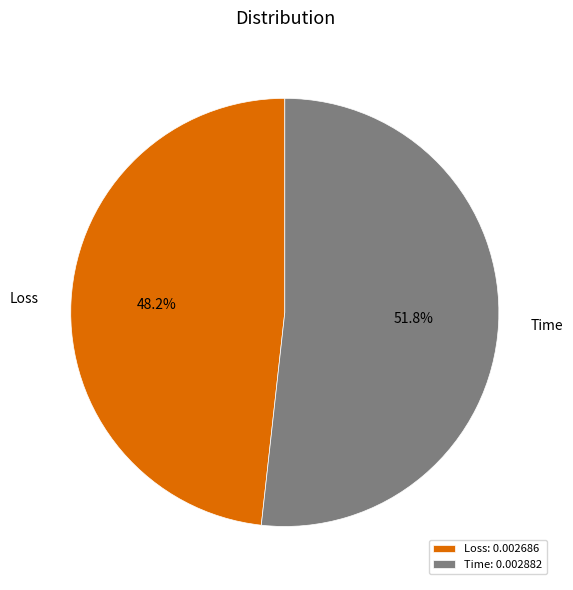

To the nearest percent, what percentage of the pie is Loss?

48%